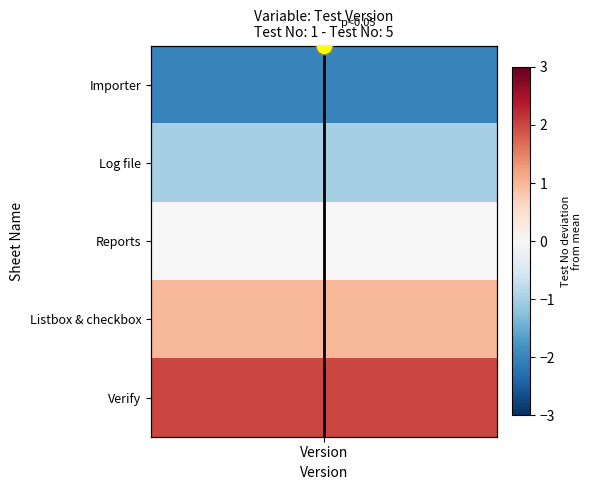

Is it true that the value at Version is 1?

False